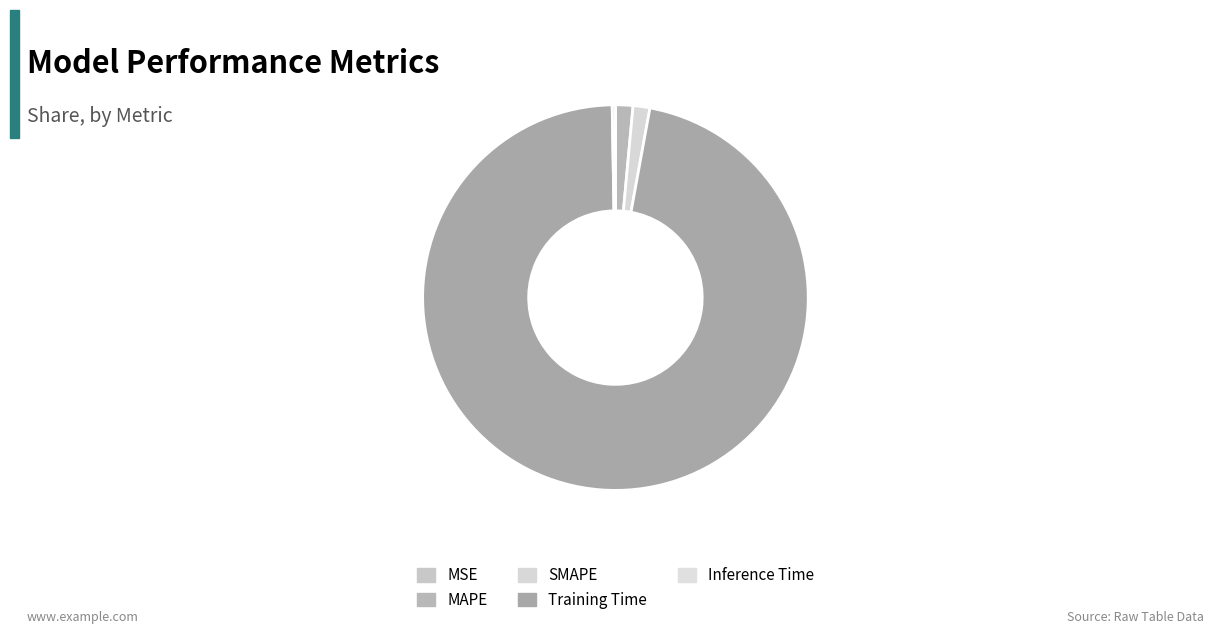

The SMAPE slice represents 16% of the pie. True or false?

False